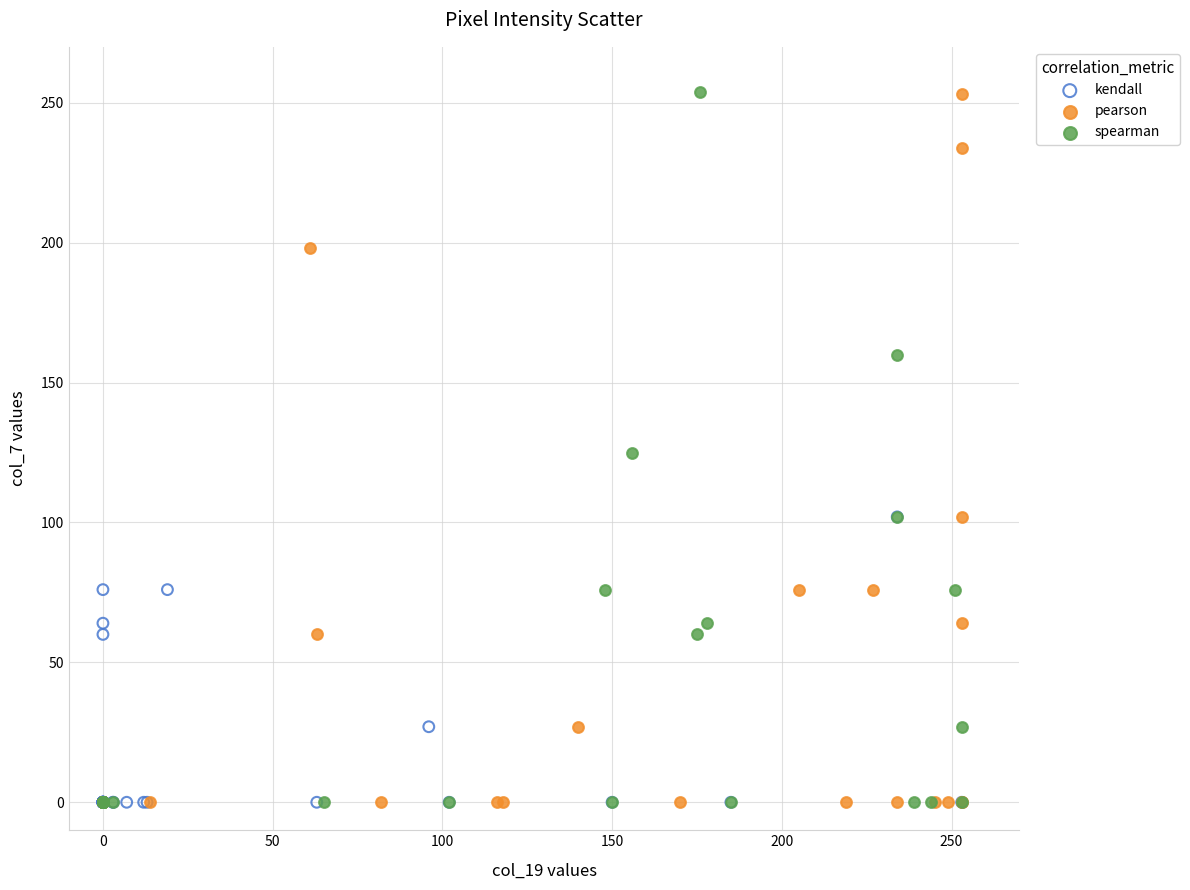

Which series has the widest spread of Y values?

spearman